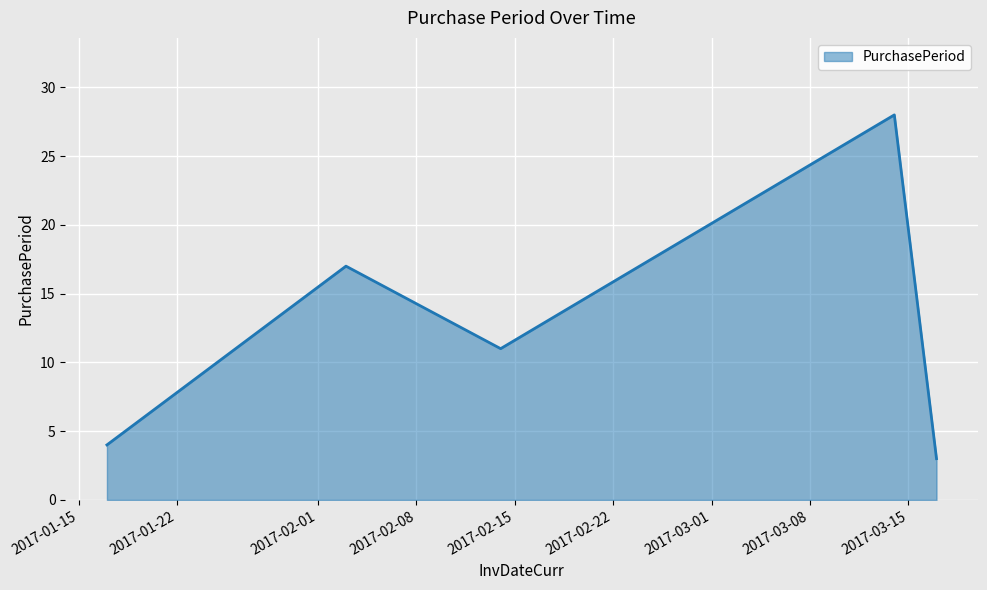

What is the difference between the maximum and minimum values?

25